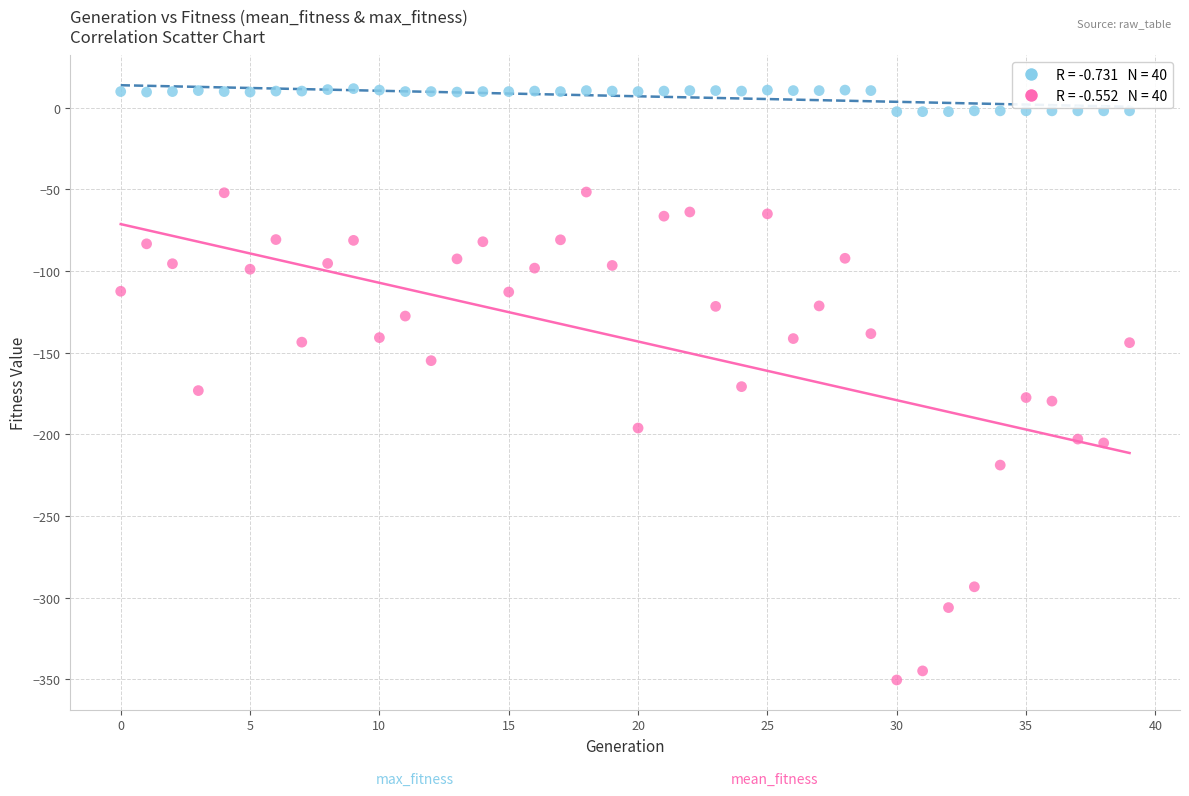

Across all data points, what is the range of Y values (max minus min)?

362.0